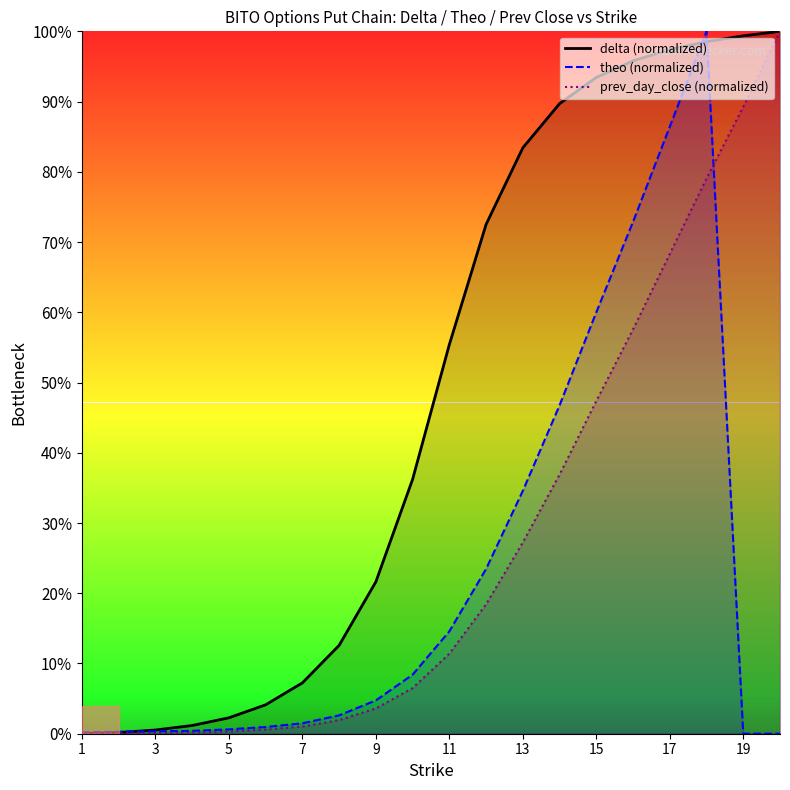

At 11, list the series in order from largest to smallest.

delta, theo, prev_day_close